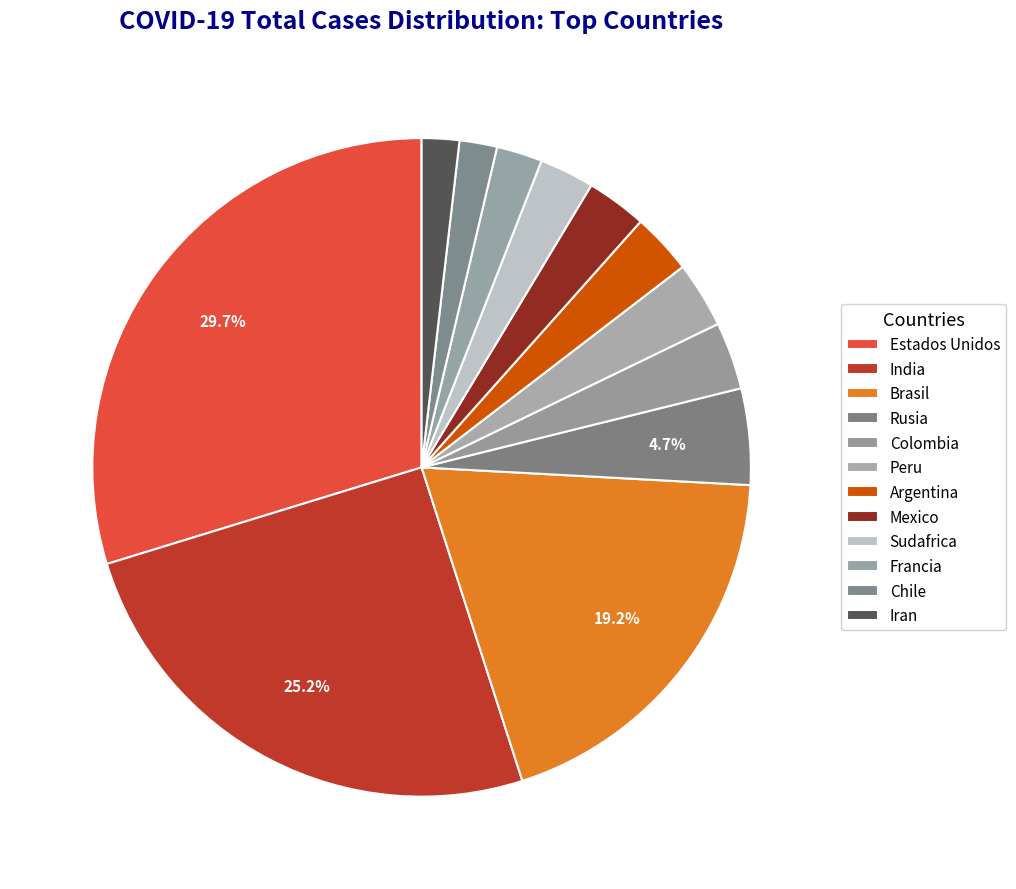

How many segments does this pie chart have?

12